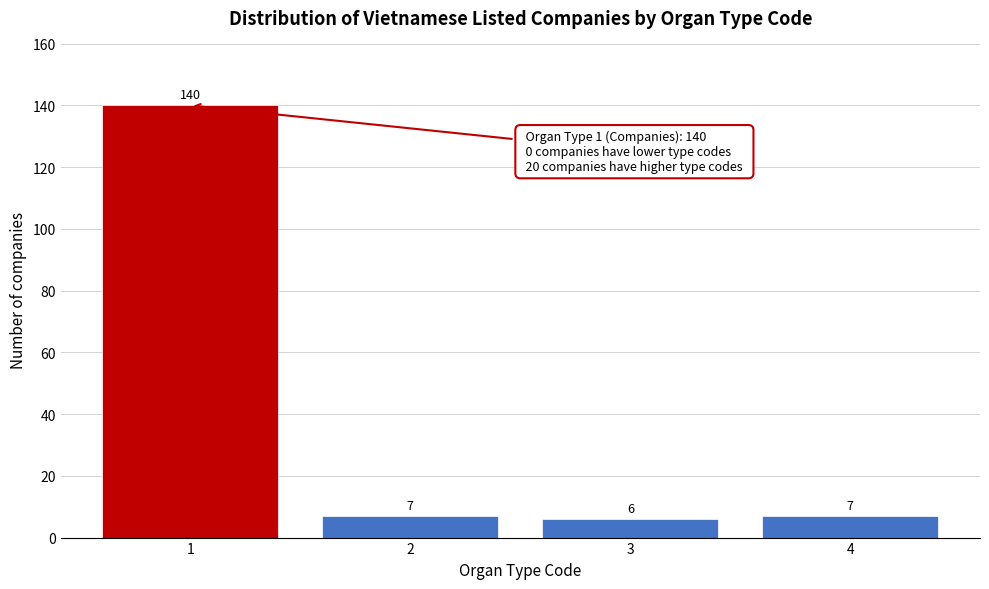

Reading right to left, transcribe all the data shown in this chart.

4=7	3=6	2=7	1=140